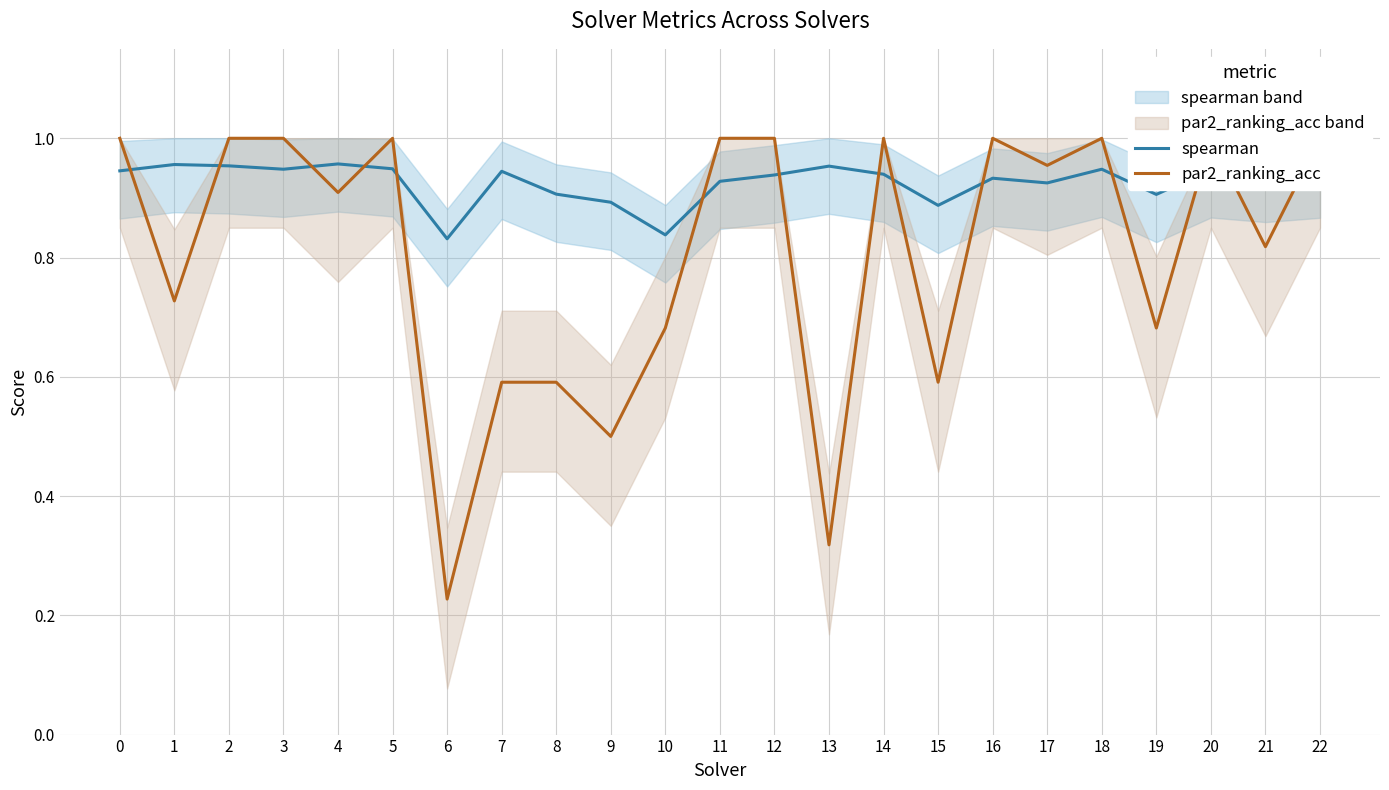

What is the value of the par2_ranking_acc point at the 13th from the left?

1.0